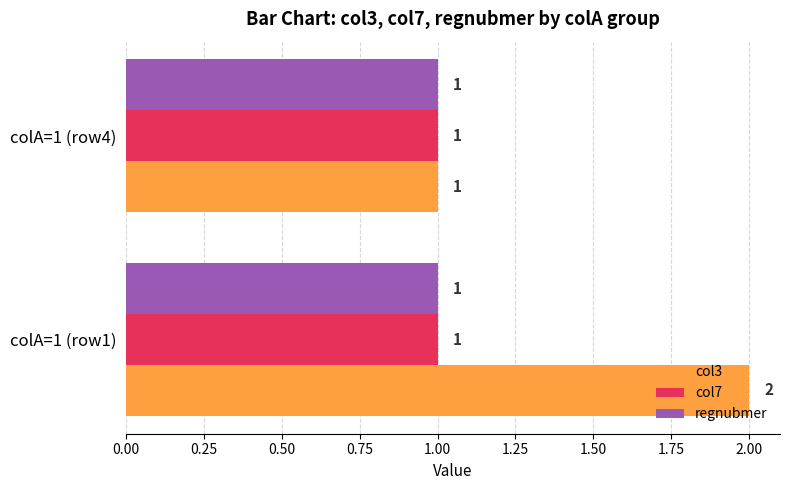

Is it true that regnubmer equals 0 at colA=1 (row1)?

False